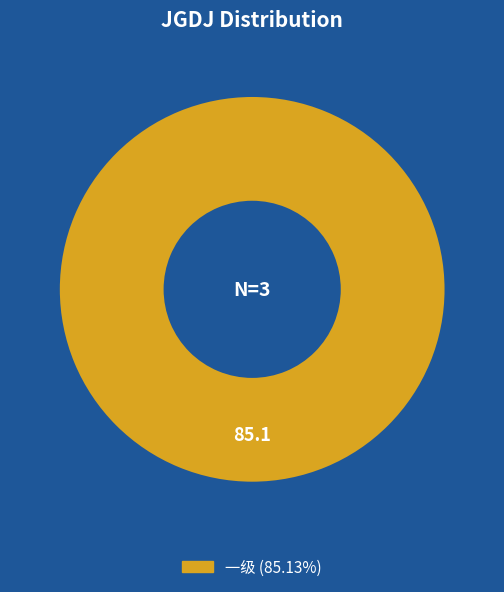

Is there a majority slice in this chart?

Yes